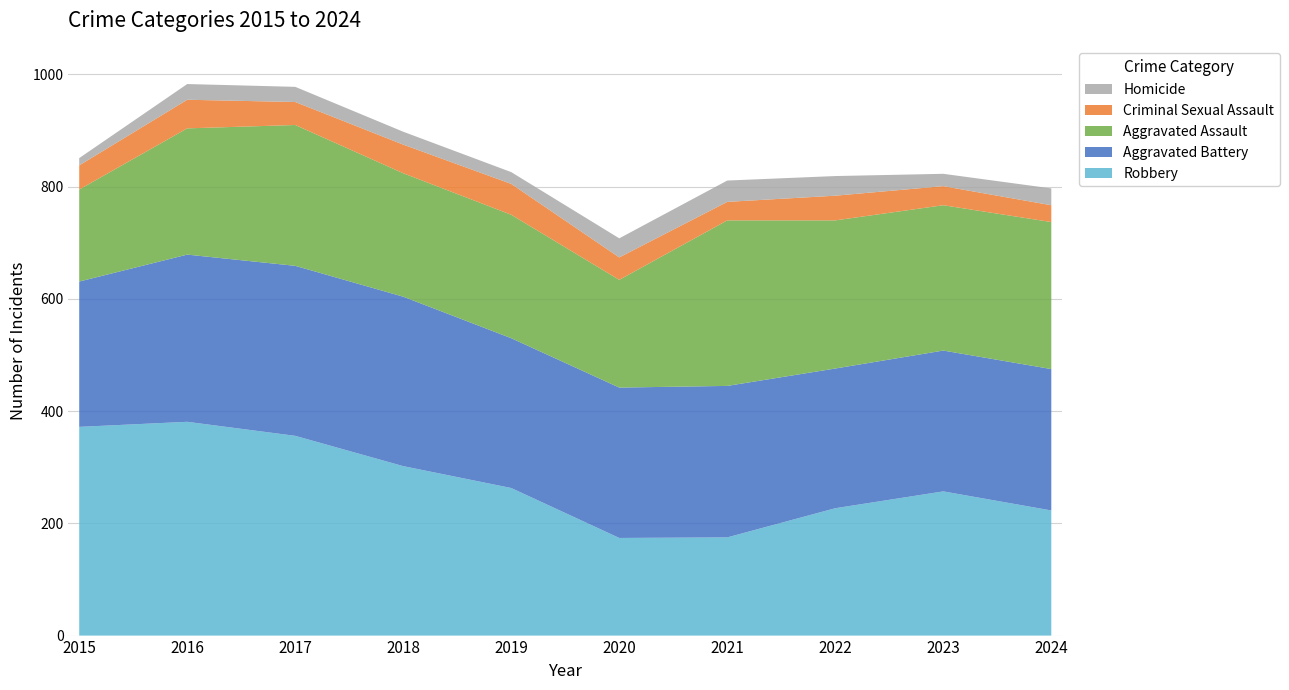

Reading left to right, what are all the values shown in this chart?

Aggravated Assault: 2015=164	2016=225	2017=251	2018=220	2019=220	2020=192	2021=295	2022=264	2023=259	2024=262
Aggravated Battery: 2015=259	2016=298	2017=303	2018=302	2019=267	2020=268	2021=270	2022=249	2023=251	2024=252
Criminal Sexual Assault: 2015=43	2016=51	2017=41	2018=51	2019=55	2020=40	2021=33	2022=44	2023=34	2024=30
Homicide: 2015=13	2016=28	2017=27	2018=23	2019=21	2020=34	2021=38	2022=35	2023=22	2024=30
Robbery: 2015=372	2016=381	2017=356	2018=302	2019=263	2020=174	2021=175	2022=227	2023=257	2024=223